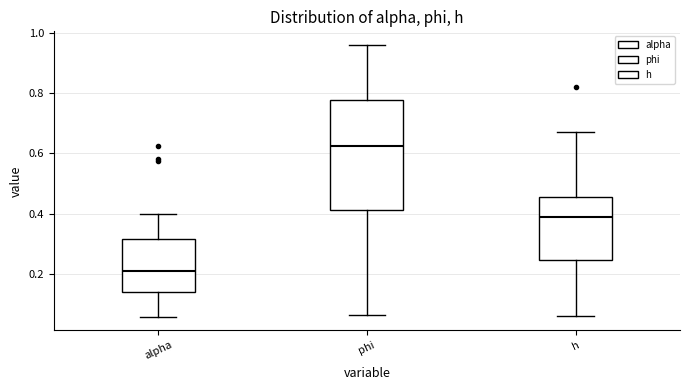

Reading left to right, transcribe this box plot: for each box, give where its median line is, the range the box spans, and where its two whiskers end, as read against the y-axis. The values are not printed on the chart, so give them approximately, as read against the axis.

alpha: median 0.20, box 0.14 to 0.32, whiskers 0.06 to 0.40
phi: median 0.62, box 0.42 to 0.78, whiskers 0.06 to 0.96
h: median 0.38, box 0.24 to 0.46, whiskers 0.06 to 0.68